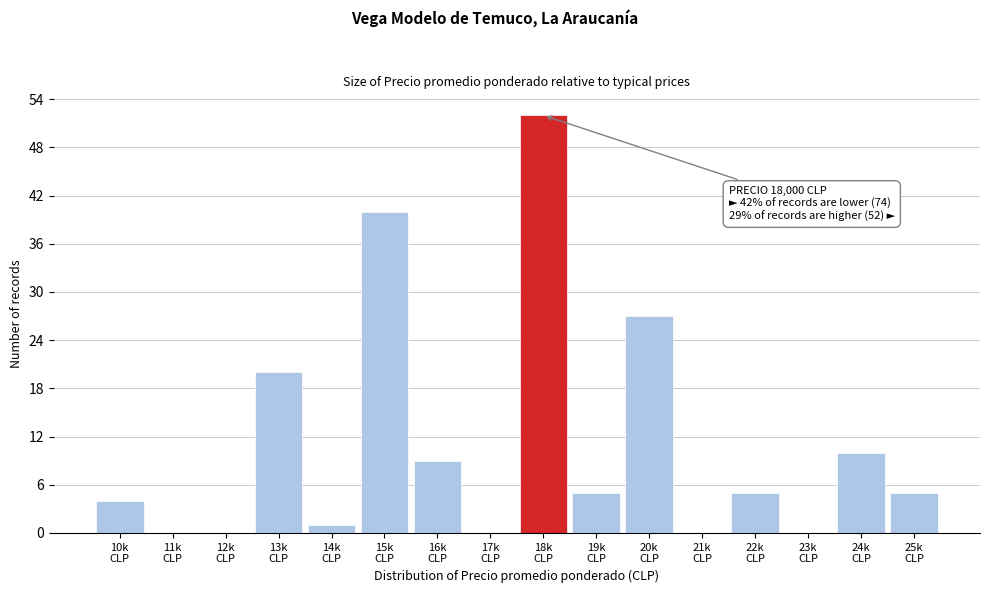

What is the sum of all values?

178